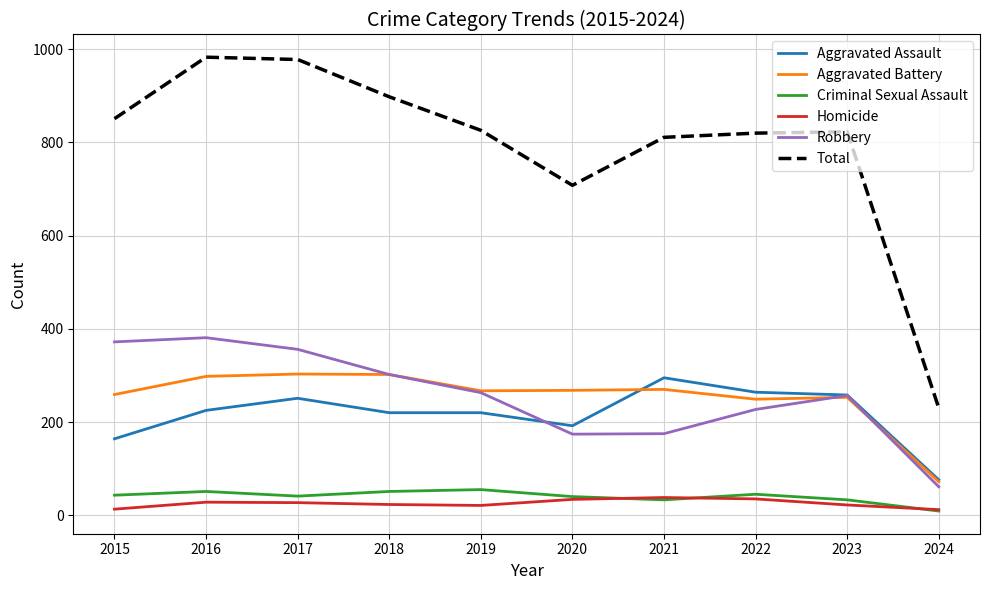

Read the Aggravated Battery value at 2018, to the nearest 10.

300